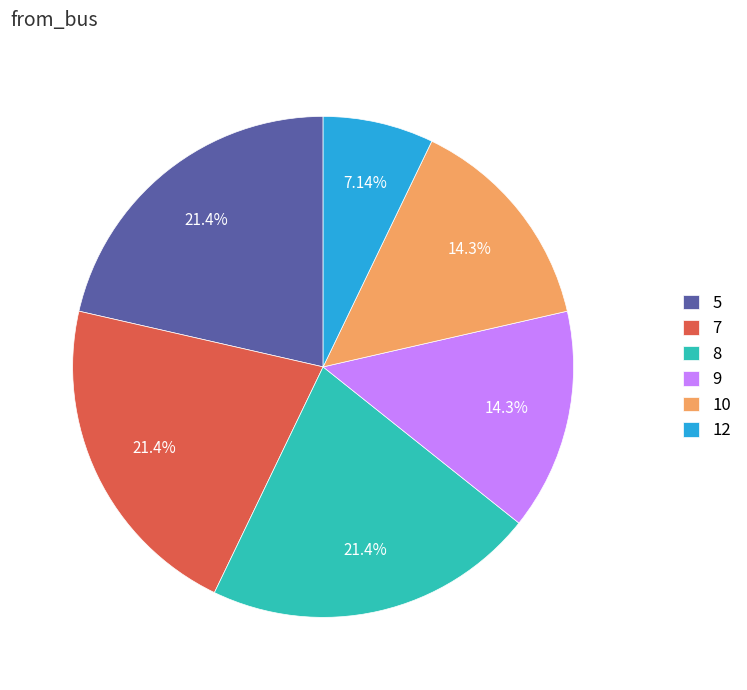

What portion of the pie excludes 9?

85.7%